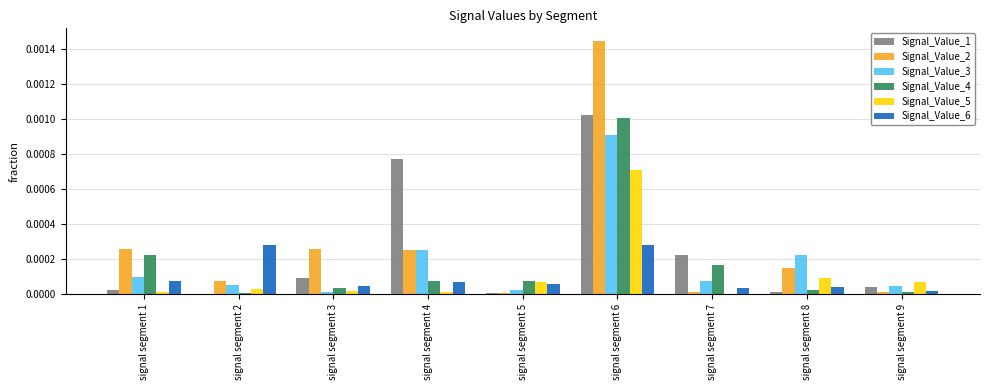

Are the bars horizontal?

No